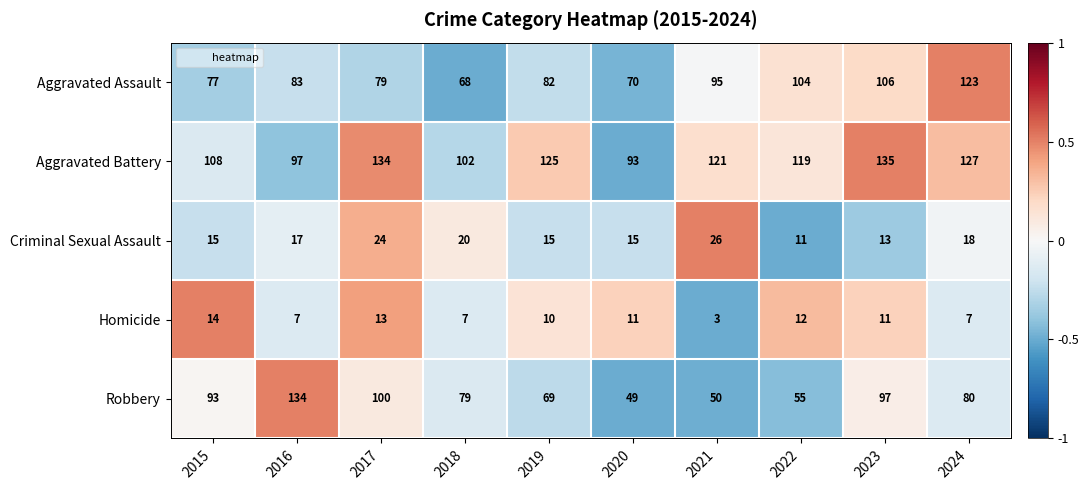

Is it true that Homicide equals 10 at 2019?

True